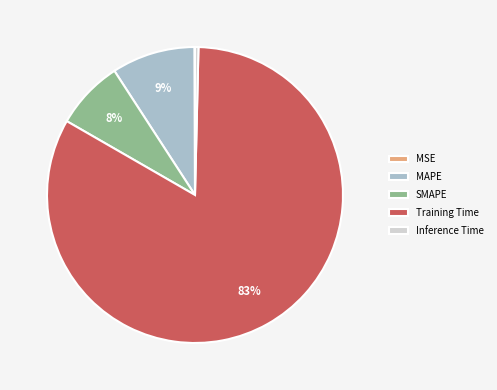

Which slice is the largest?

Training Time